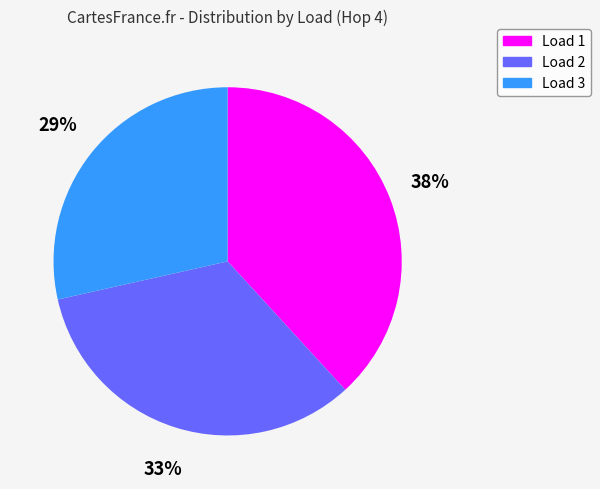

Which slice is the largest?

Load 1